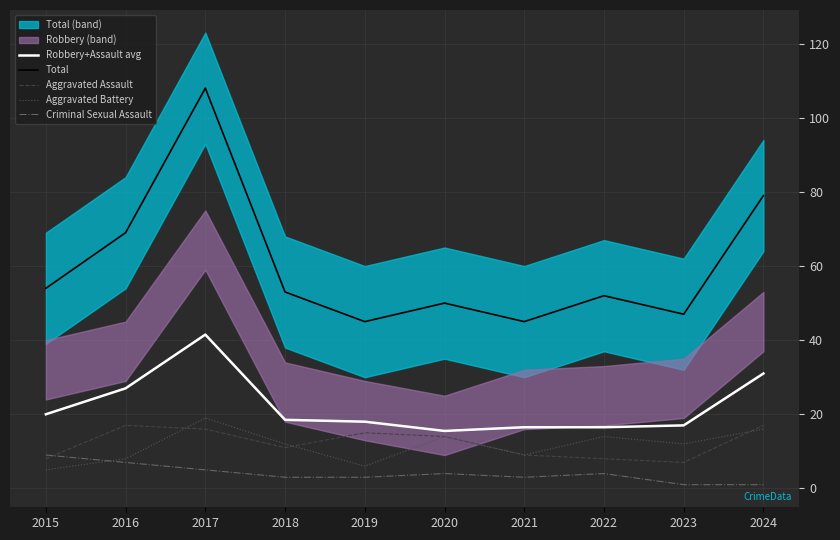

Reading left to right, what are all the values shown in this chart?

Robbery+Assault avg: 20.0	27.0	41.5	18.5	18.0	15.5	16.5	16.5	17.0	31.0
Total: 54.0	69.0	108.0	53.0	45.0	50.0	45.0	52.0	47.0	79.0
Aggravated Assault: 8.0	17.0	16.0	11.0	15.0	14.0	9.0	8.0	7.0	17.0
Aggravated Battery: 5.0	8.0	19.0	12.0	6.0	14.0	9.0	14.0	12.0	16.0
Criminal Sexual Assault: 9.0	7.0	5.0	3.0	3.0	4.0	3.0	4.0	1.0	1.0